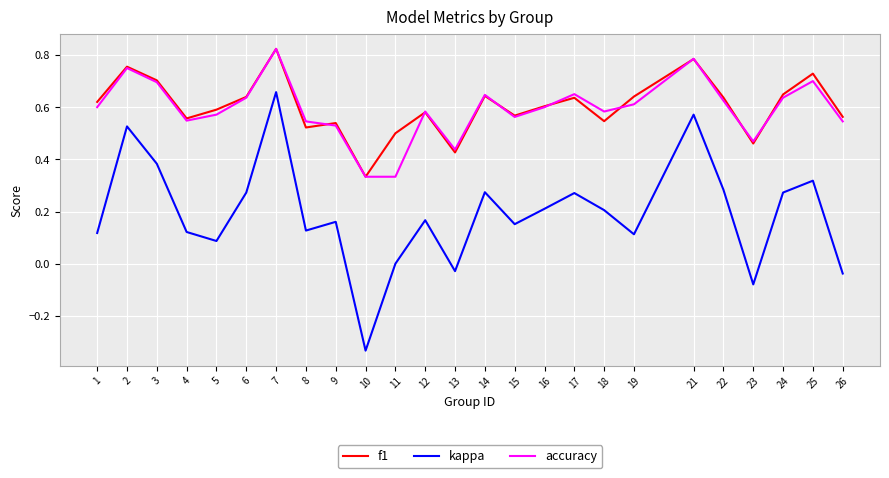

The value of f1 at 26 is 0.6. True or false?

True